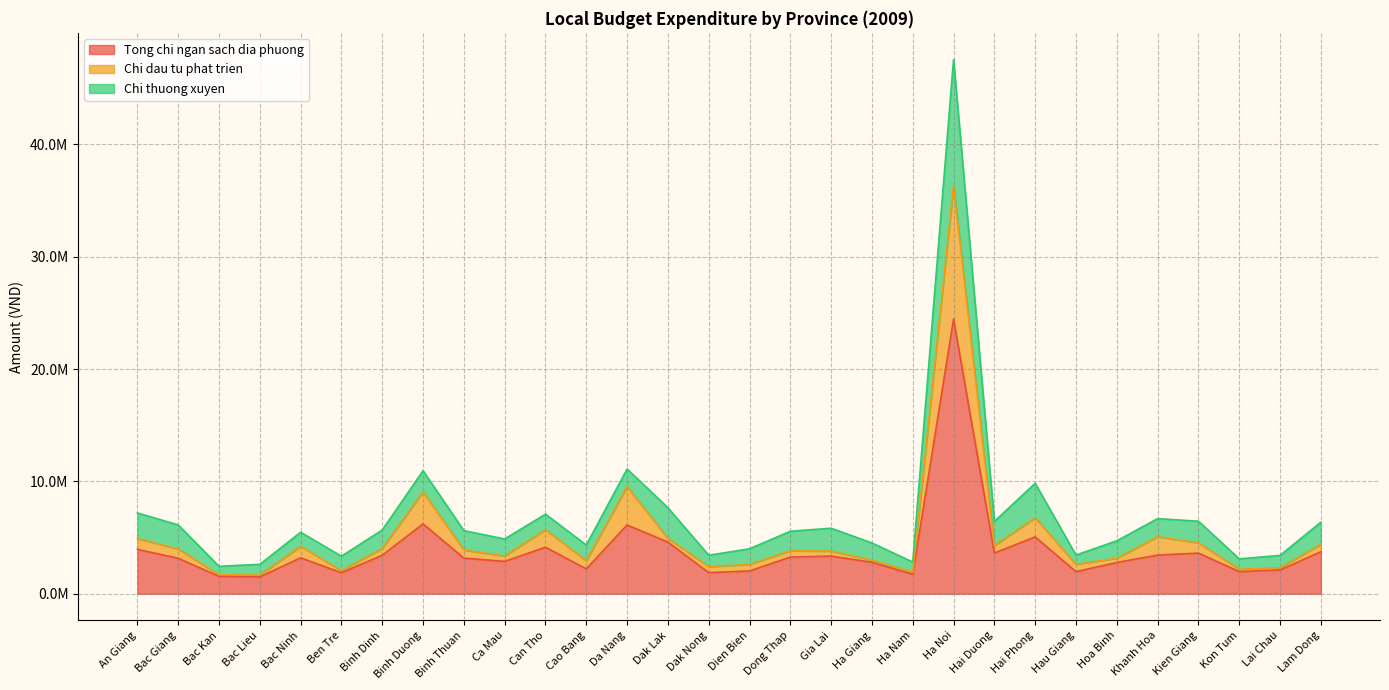

How many interior local peaks does the Chi dau tu phat trien series have?

8